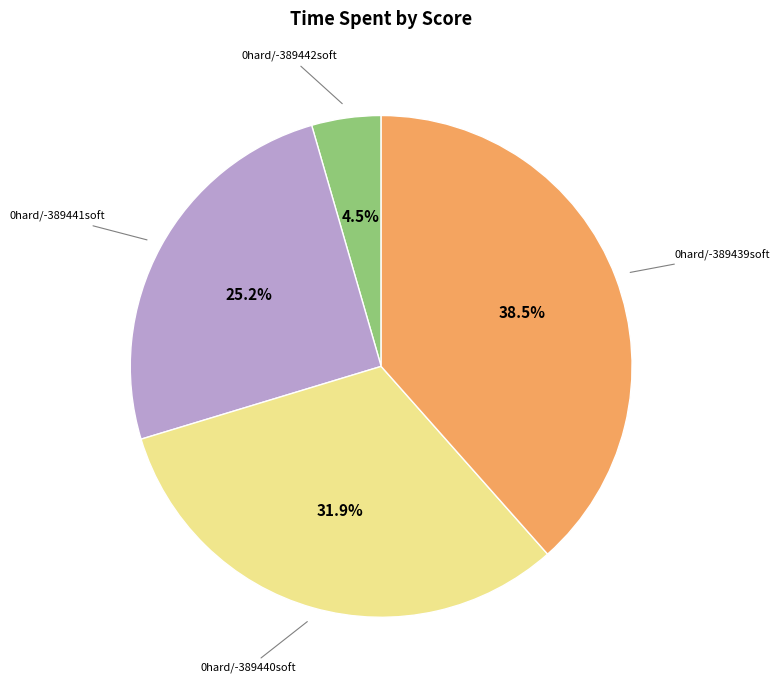

Combined, do 0hard/-389439soft and 0hard/-389440soft account for over 50%?

Yes